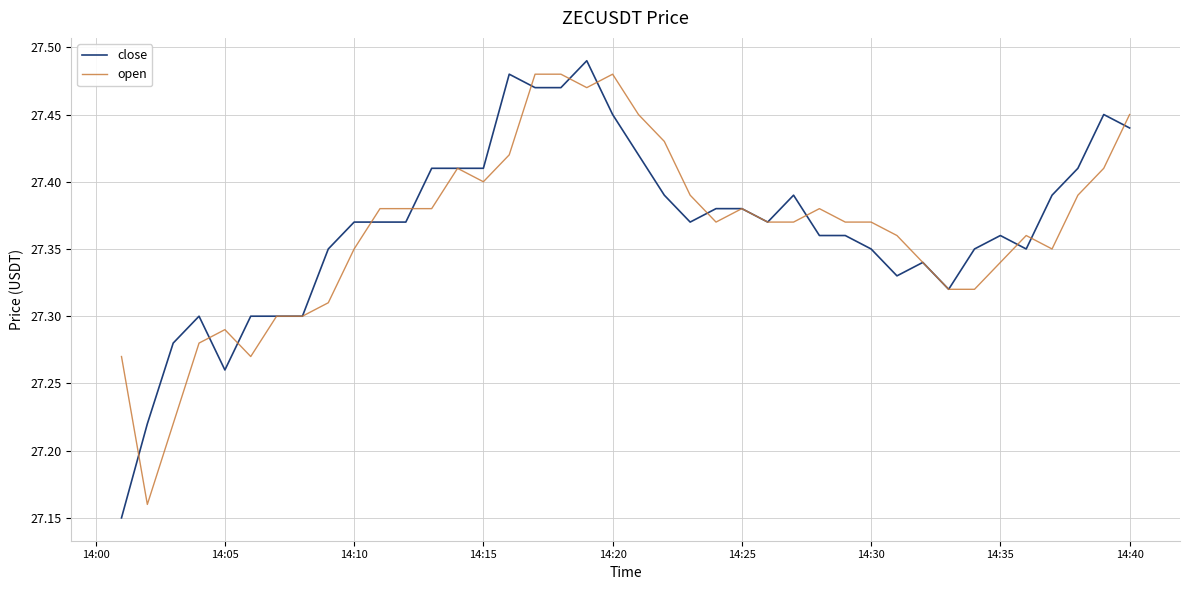

Which series has the widest spread of values?

close